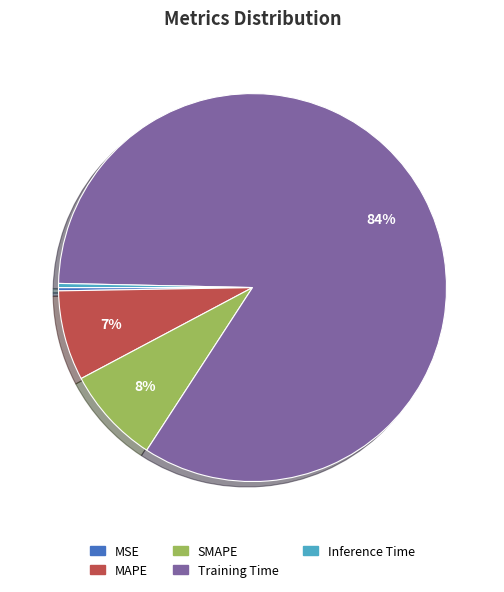

True or false: MAPE accounts for 7% of the total.

True